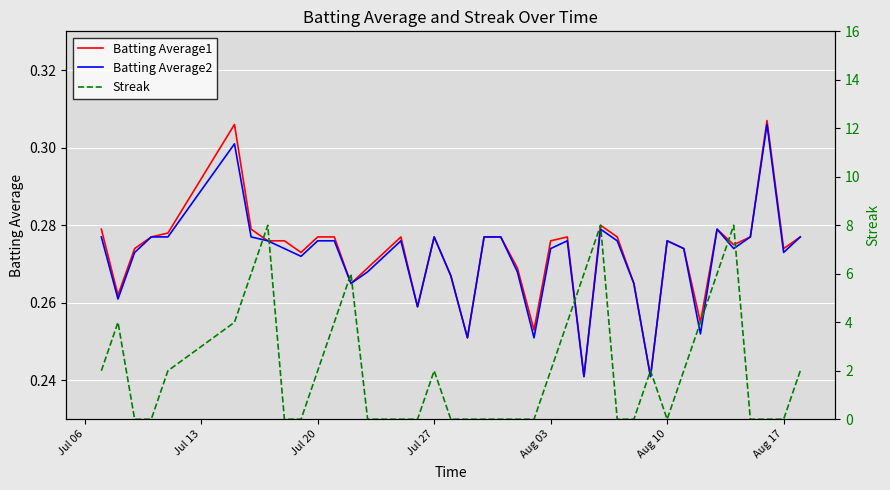

What are all the series names shown in the legend?

Batting Average1, Batting Average2, Streak